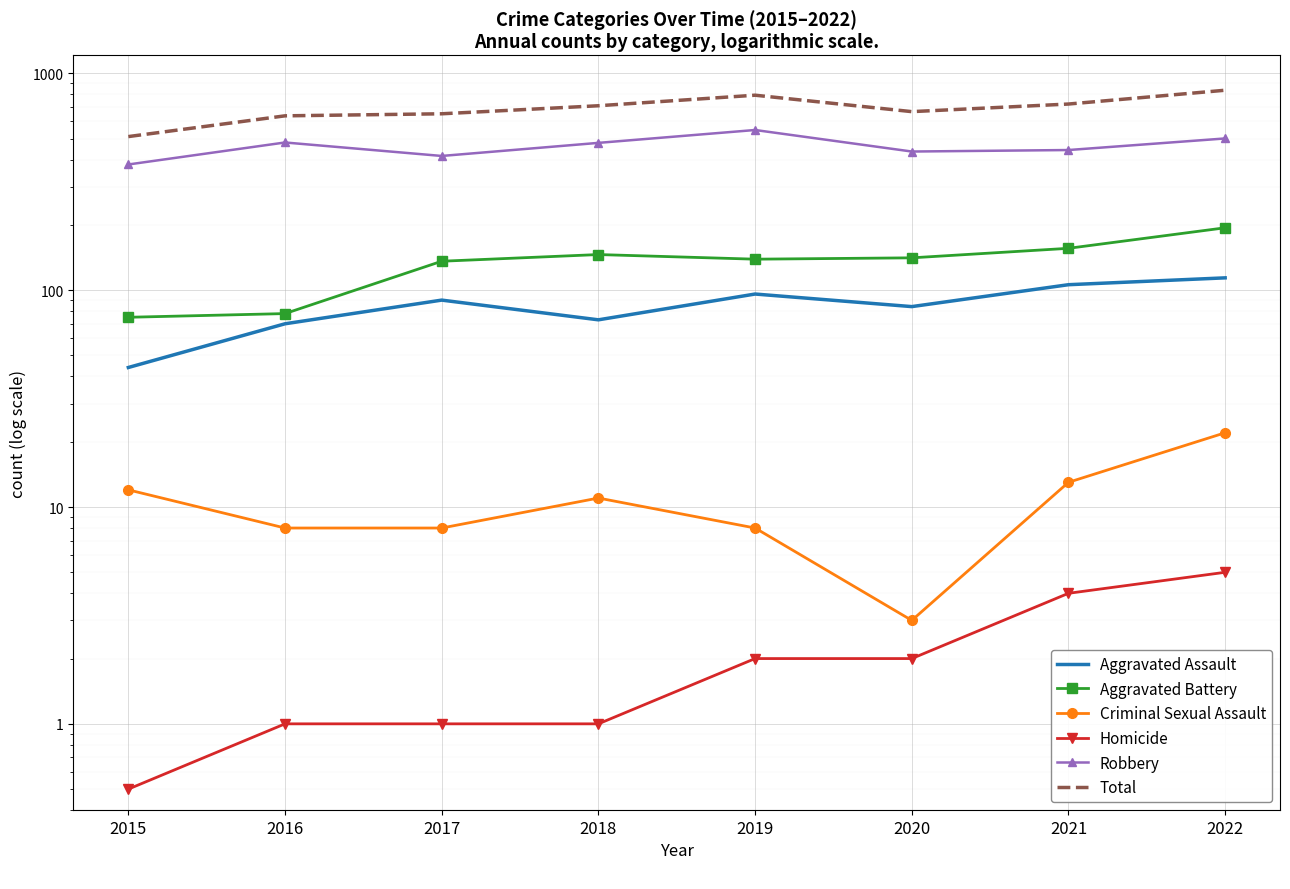

What is the total value across all series at 2022?

1672.0